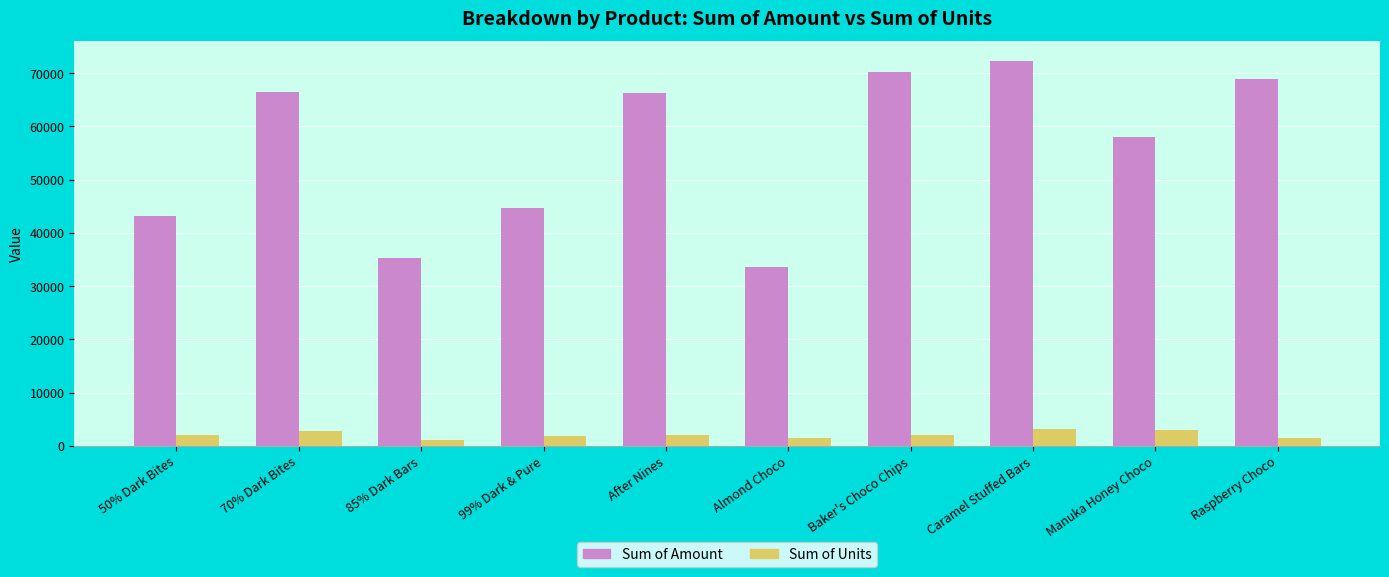

Is the value of Sum of Units at Almond Choco greater than the value of Sum of Amount at 99% Dark & Pure?

No